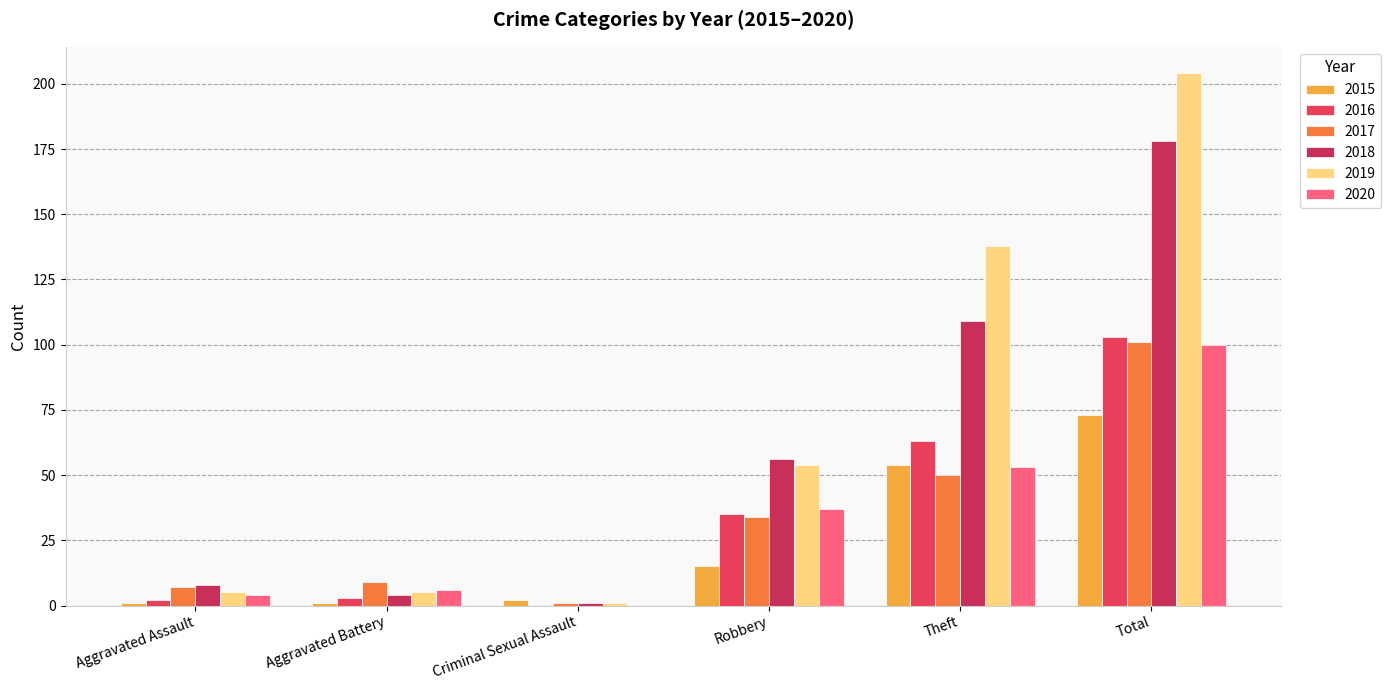

How many groups of bars are there?

6